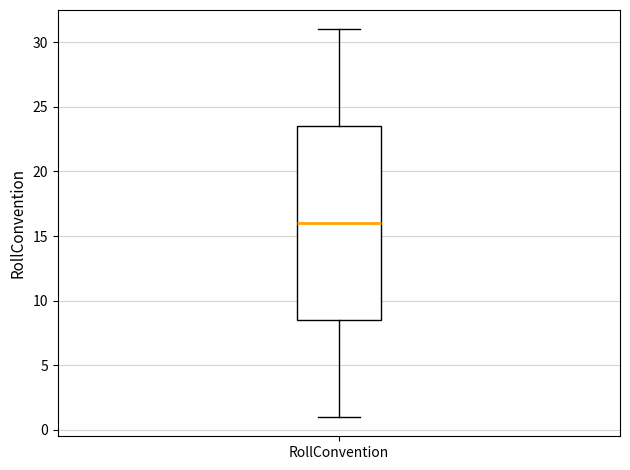

Read this box plot against the y-axis: the position of the median line, the range covered by the box, and the ends of both whiskers. The values are not printed on the chart, so give them approximately, as read against the axis.

median 16.0, box 8.5 to 23.5, whiskers 1.0 to 31.0